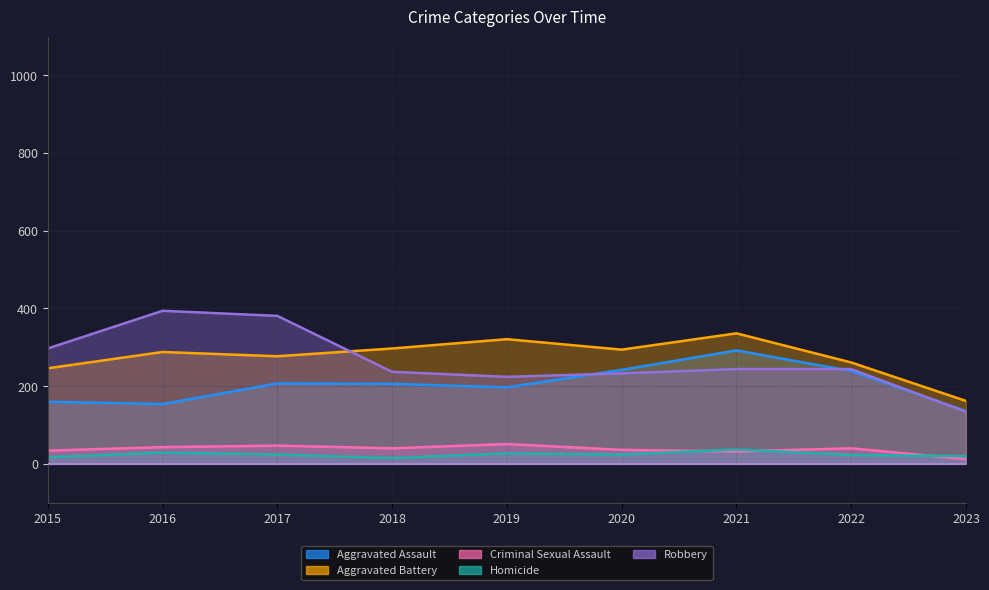

Where is the first local minimum for Aggravated Battery?

2017